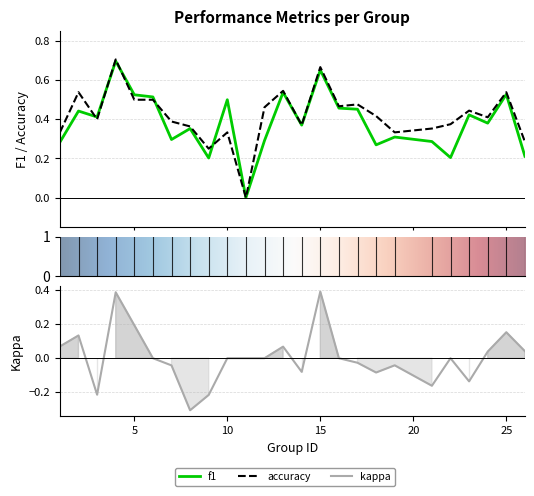

Which category has the lowest value across all series?

8